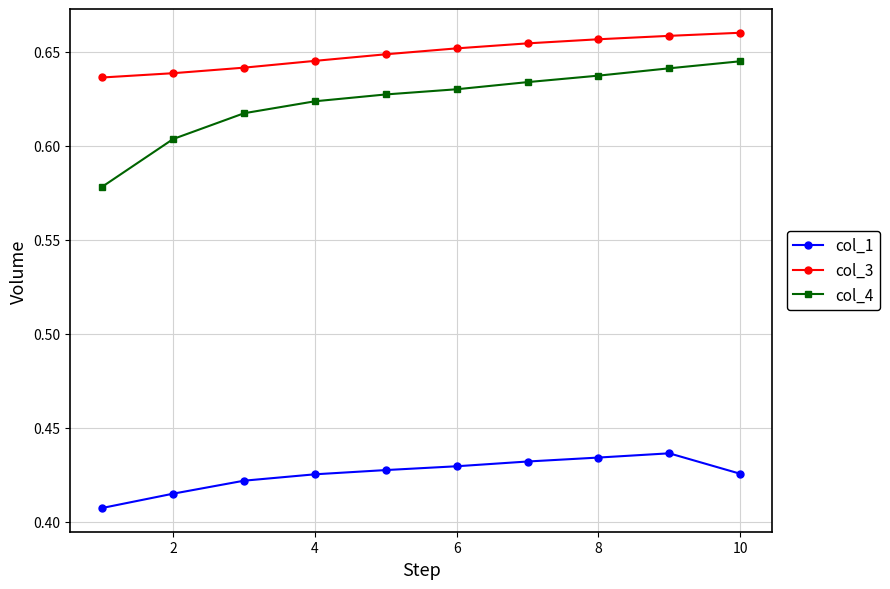

List the series in order of their peak value, lowest first.

col_1, col_4, col_3